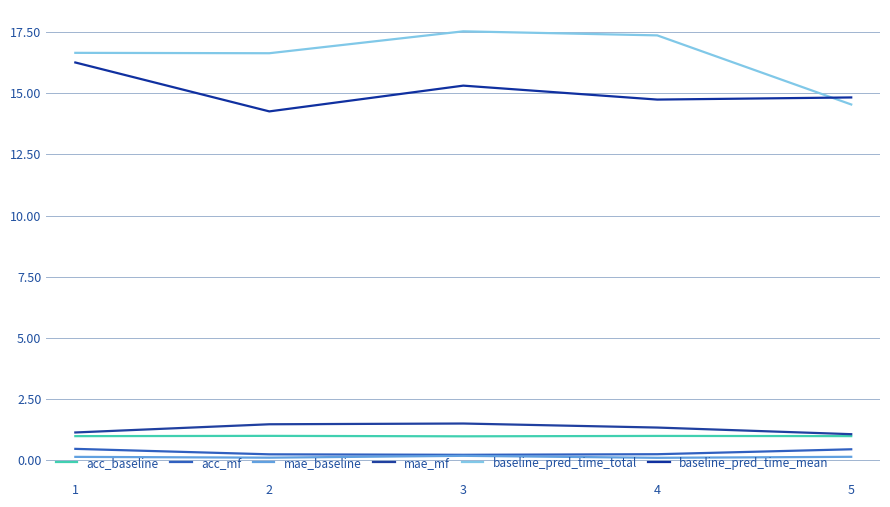

What is the total value across all series at 2?

33.7